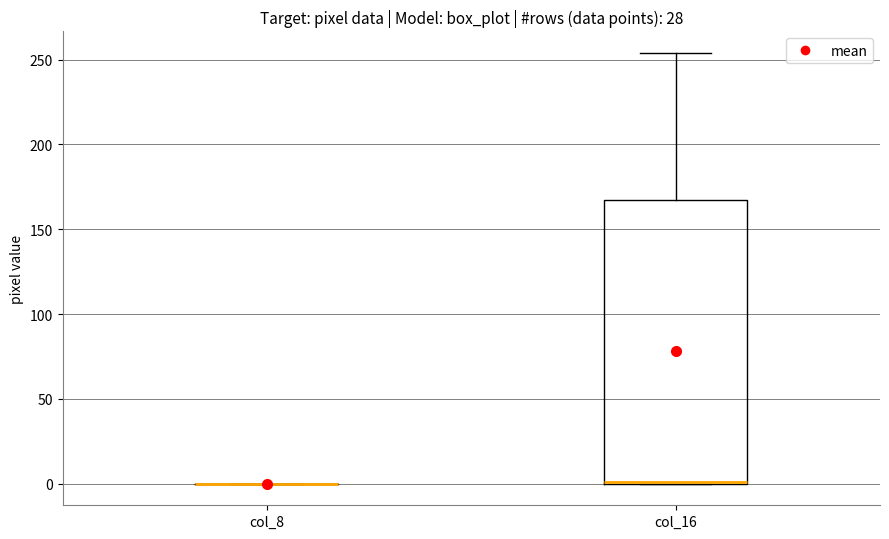

Reading left to right, transcribe this box plot: for each box, give where its median line is, the range the box spans, and where its two whiskers end, as read against the y-axis. The values are not printed on the chart, so give them approximately, as read against the axis.

col_8: box collapsed to a line at 0, whiskers 0 to 0
col_16: median 0 (drawn on the box's lower edge), box 0 to 170, whiskers 0 to 255